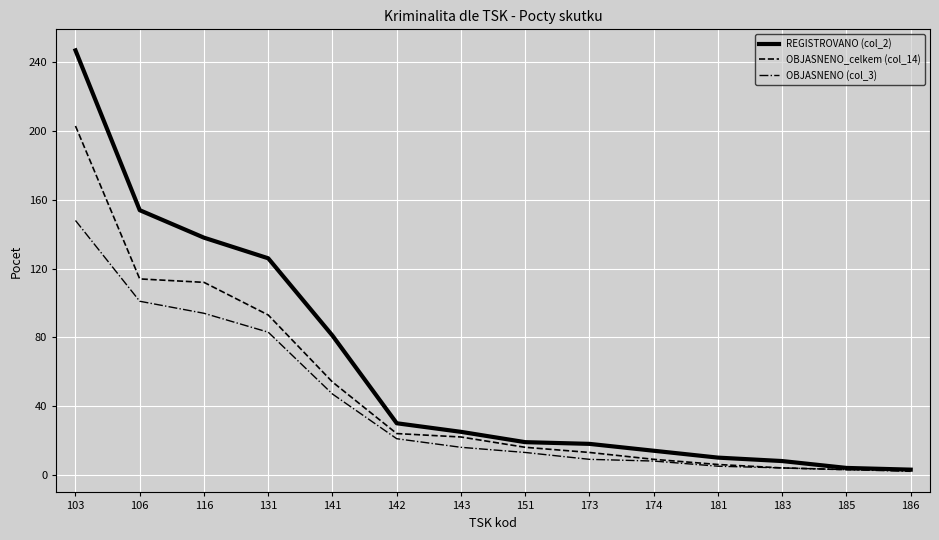

At which category does the chart reach its peak across all series?

103